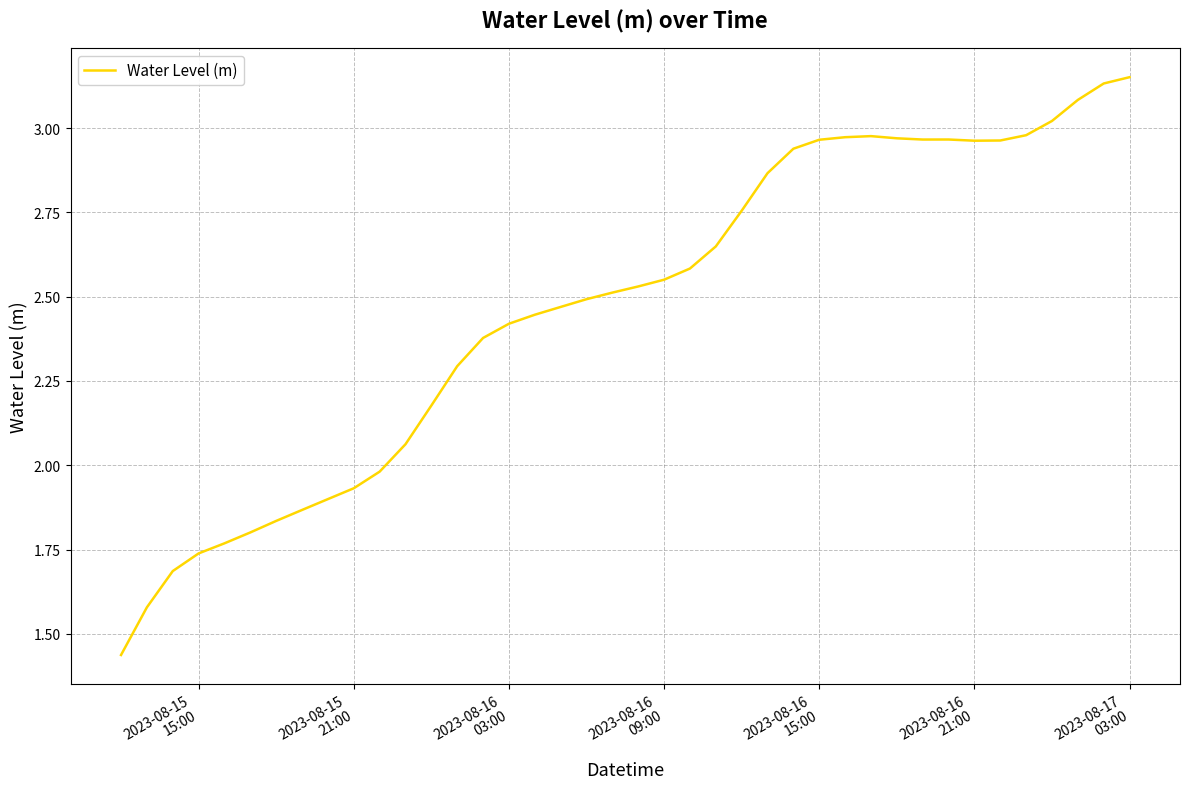

Reading left to right, what are all the values shown in this chart?

1.4	1.6	1.7	1.7	1.8	1.8	1.8	1.9	1.9	1.9	2.0	2.1	2.2	2.3	2.4	2.4	2.4	2.5	2.5	2.5	2.5	2.6	2.6	2.6	2.8	2.9	2.9	3.0	3.0	3.0	3.0	3.0	3.0	3.0	3.0	3.0	3.0	3.1	3.1	3.2